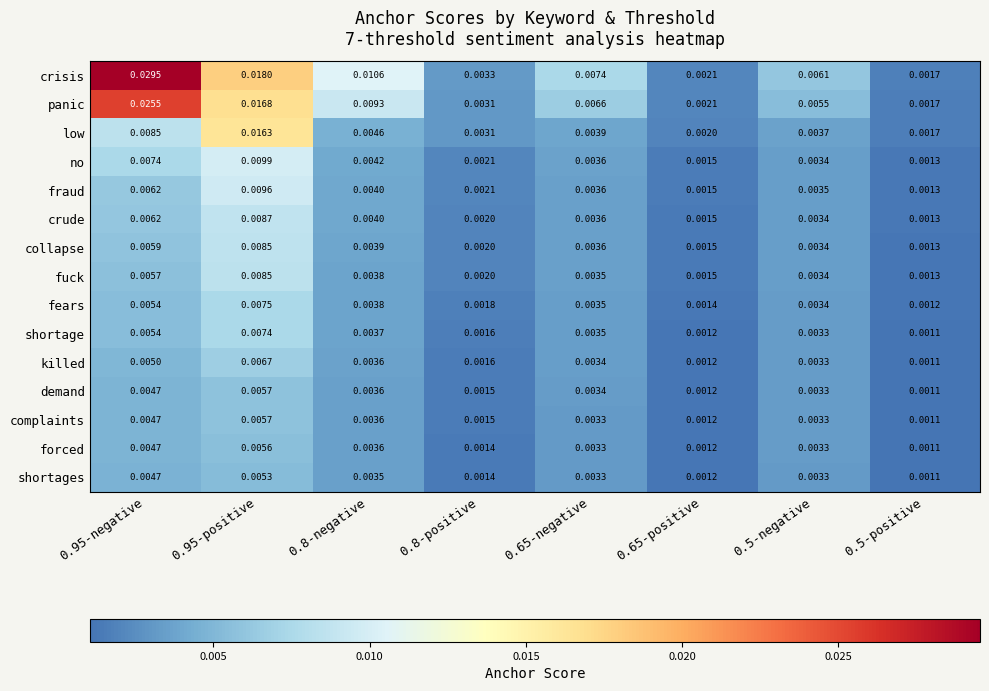

Which series has the largest total across all categories?

crisis